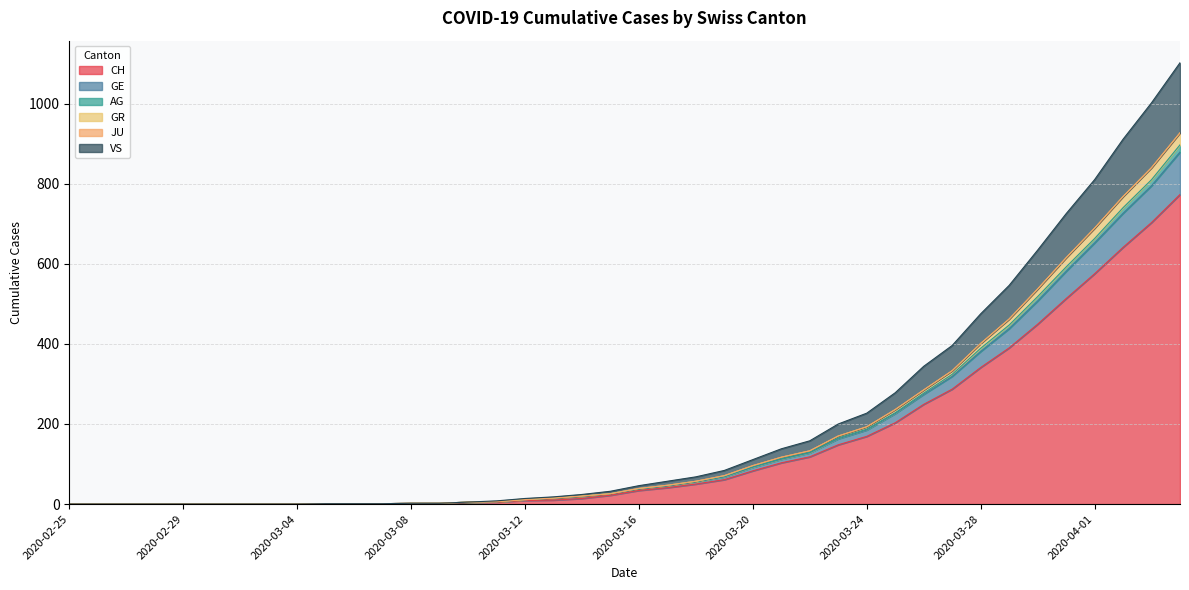

At which category is the sum across all series the highest?

2020-04-04